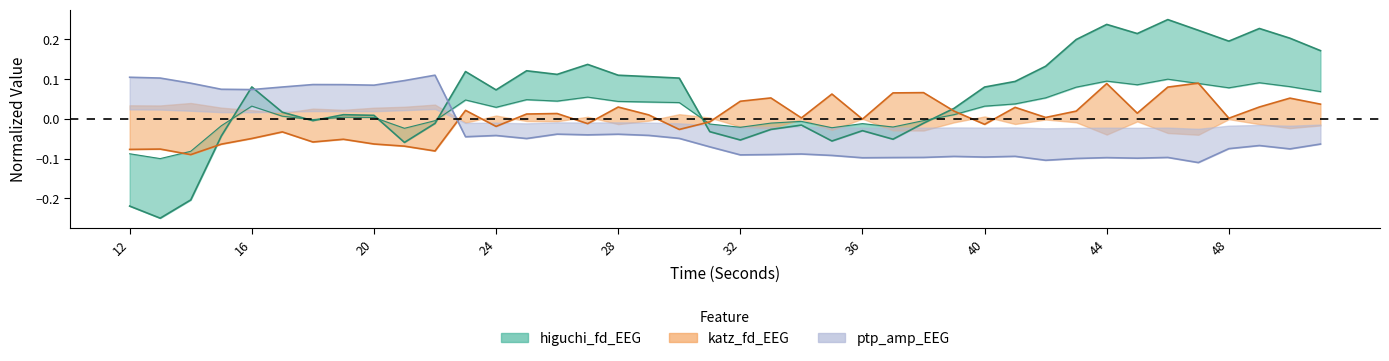

Which has a higher value, 14 or 45?

45